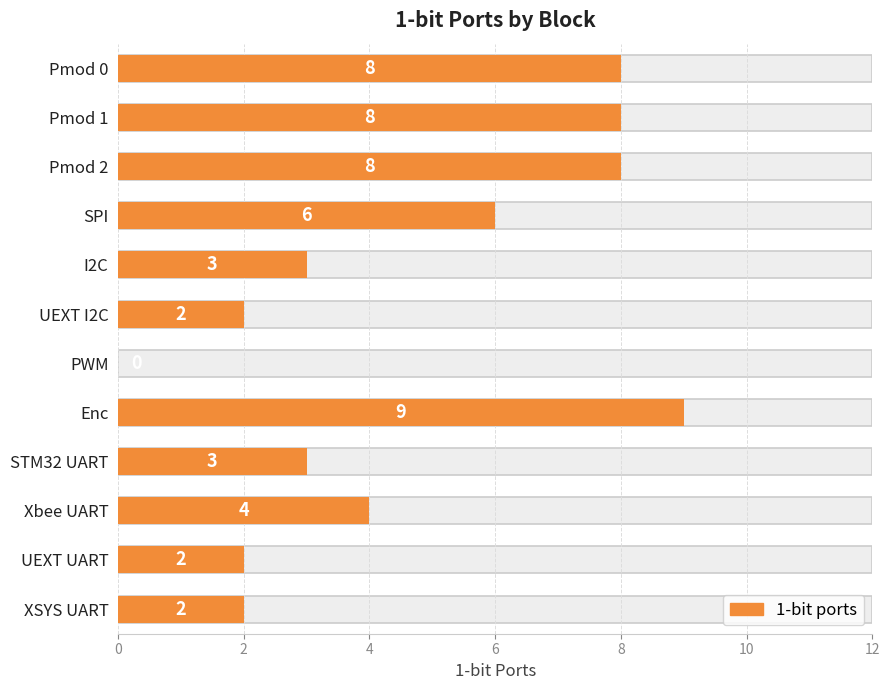

Reading left to right, what are all the values shown in this chart?

8	8	8	6	3	2	0	9	3	4	2	2